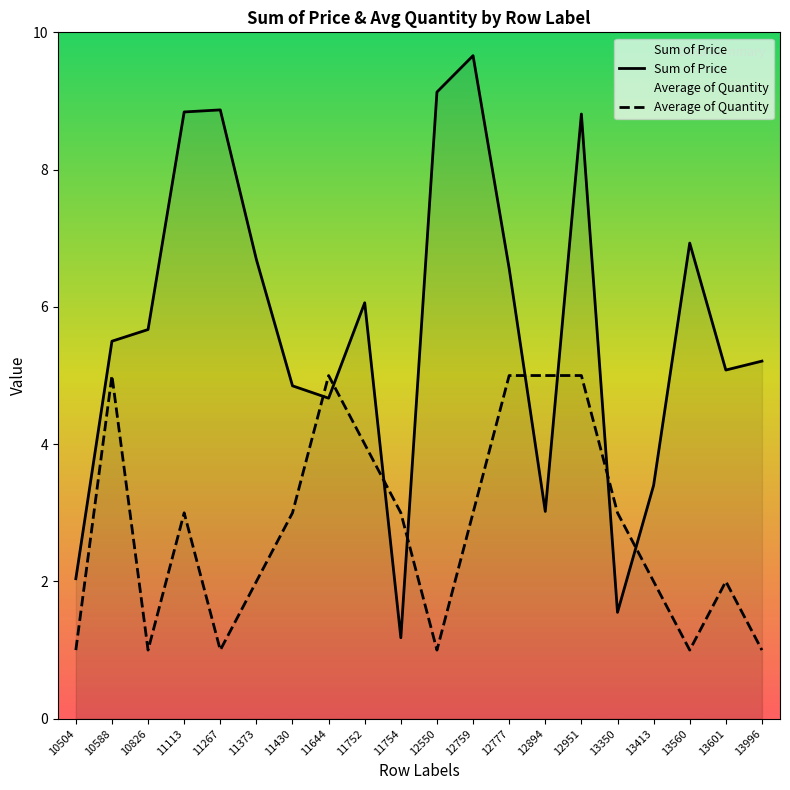

Rank the series at 10588 from lowest to highest value.

Average of Quantity, Sum of Price